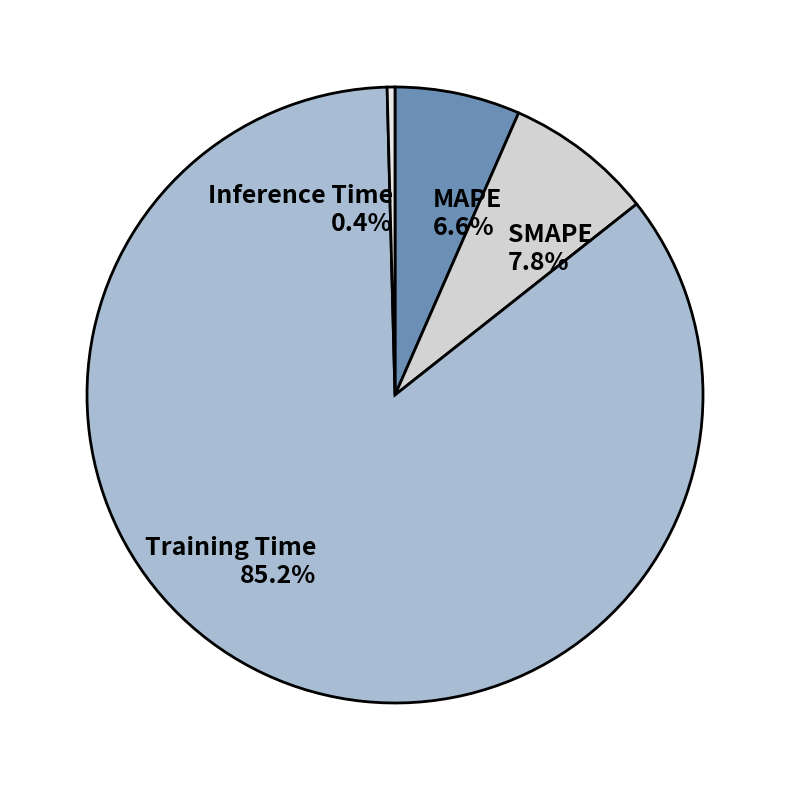

To the nearest percent, what percentage of the pie is SMAPE?

8%